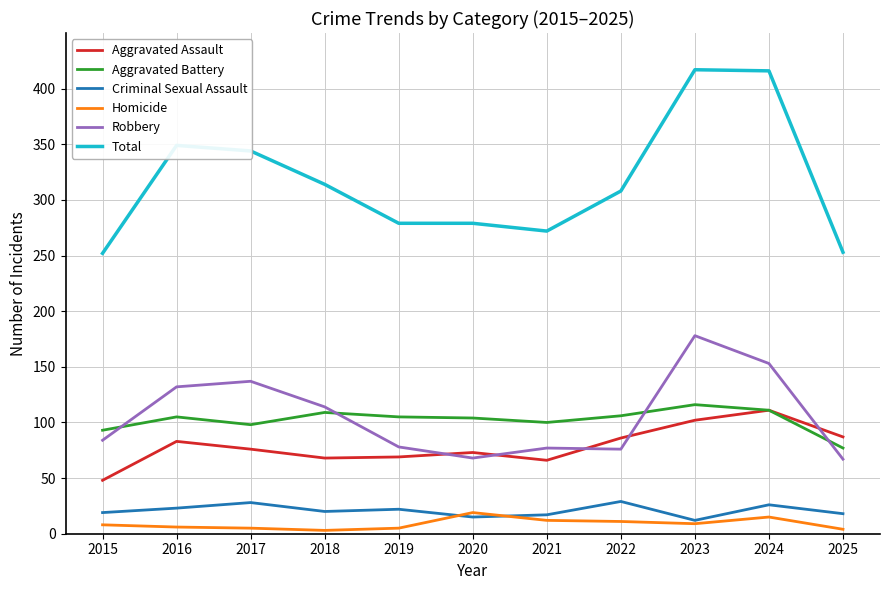

True or false: Aggravated Battery and Robbery intersect in this chart.

True